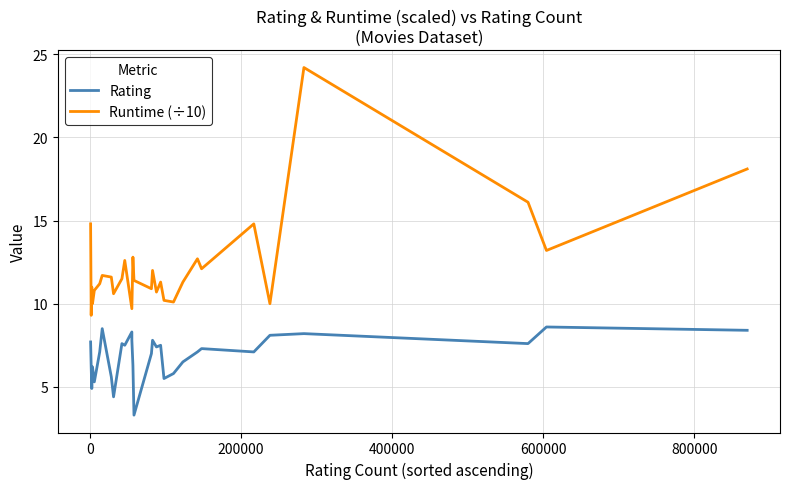

What is the value of the Rating point at the 3rd from the left?

4.9